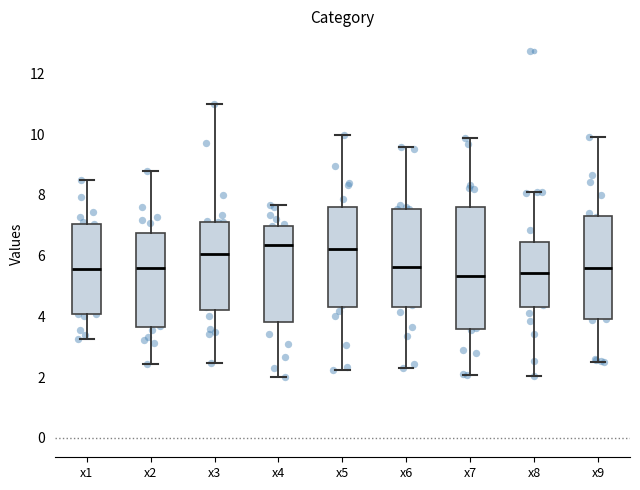

Reading left to right, transcribe this box plot: for each box, give where its median line is, the range the box spans, and where its two whiskers end, as read against the y-axis. The values are not printed on the chart, so give them approximately, as read against the axis.

x1: median 5.6, box 4.0 to 7.0, whiskers 3.2 to 8.4
x2: median 5.6, box 3.6 to 6.8, whiskers 2.4 to 8.8
x3: median 6.0, box 4.2 to 7.2, whiskers 2.4 to 11.0
x4: median 6.4, box 3.8 to 7.0, whiskers 2.0 to 7.6
x5: median 6.2, box 4.4 to 7.6, whiskers 2.2 to 10.0
x6: median 5.6, box 4.4 to 7.6, whiskers 2.4 to 9.6
x7: median 5.4, box 3.6 to 7.6, whiskers 2.0 to 9.8
x8: median 5.4, box 4.4 to 6.4, whiskers 2.0 to 8.2
x9: median 5.6, box 3.8 to 7.4, whiskers 2.4 to 10.0